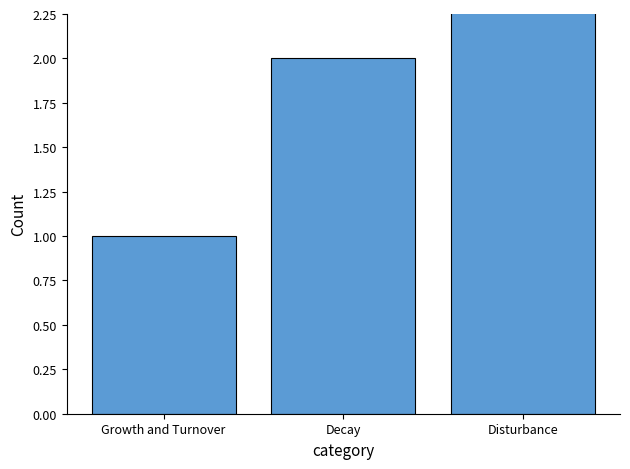

Rank the categories by value from highest to lowest.

Disturbance, Decay, Growth and Turnover